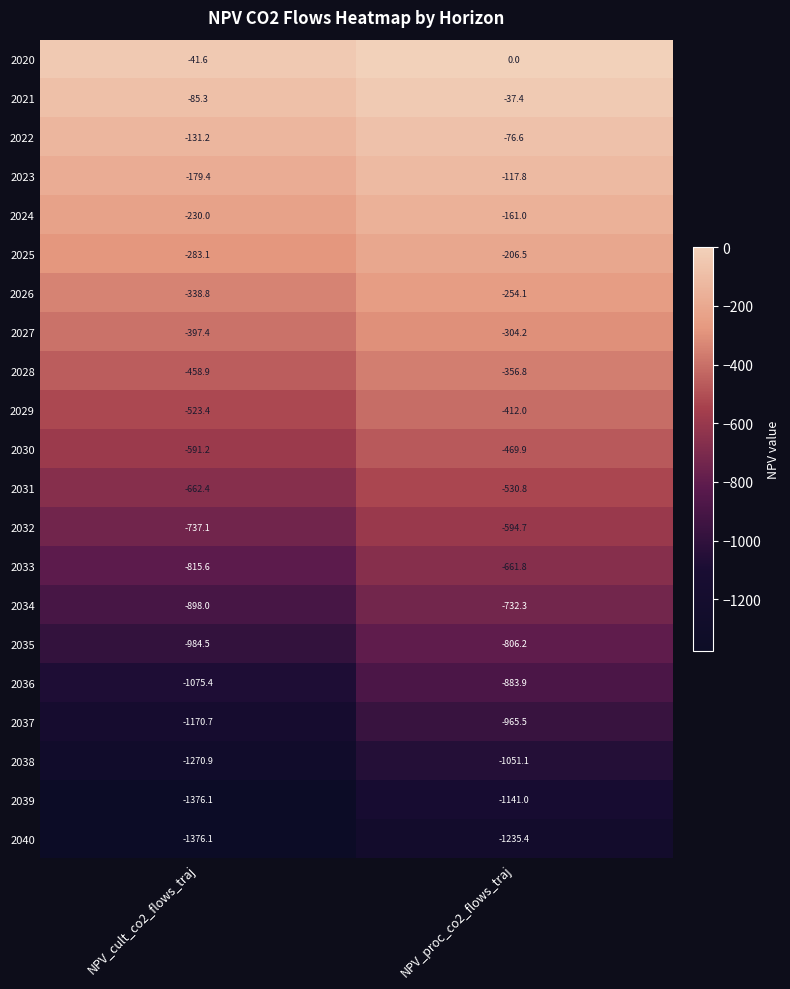

What is the difference between the maximum and minimum values in the 2028 series?

102.1